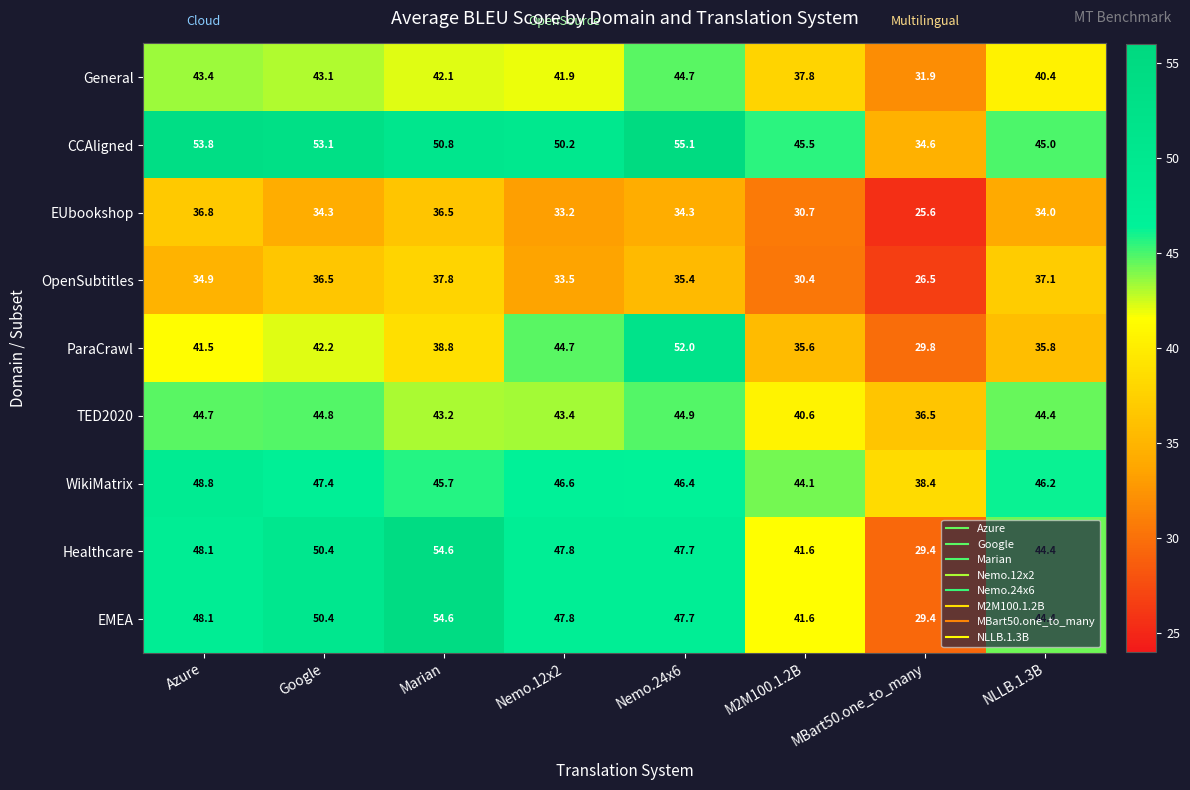

Which series has the largest total across all categories?

CCAligned